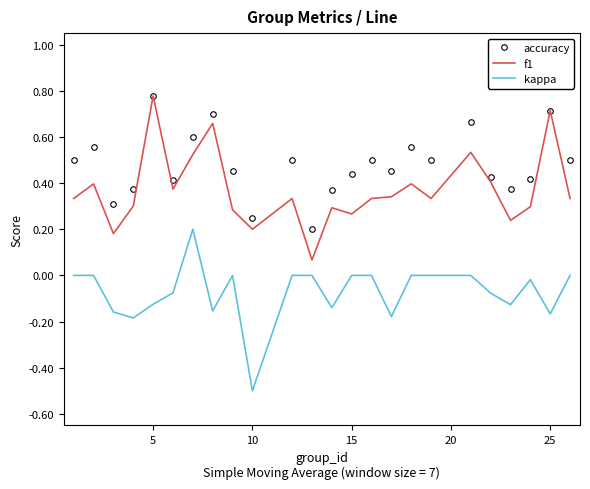

What are all the series names shown in the legend?

accuracy, f1, kappa